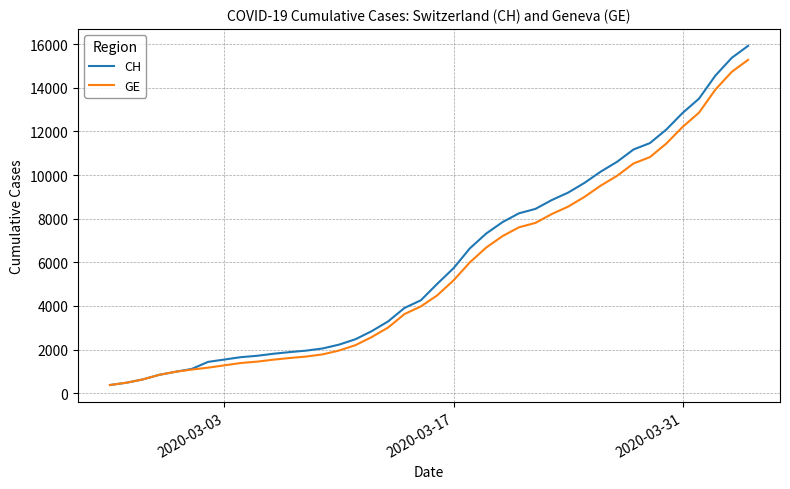

Which series has the widest spread of values?

CH